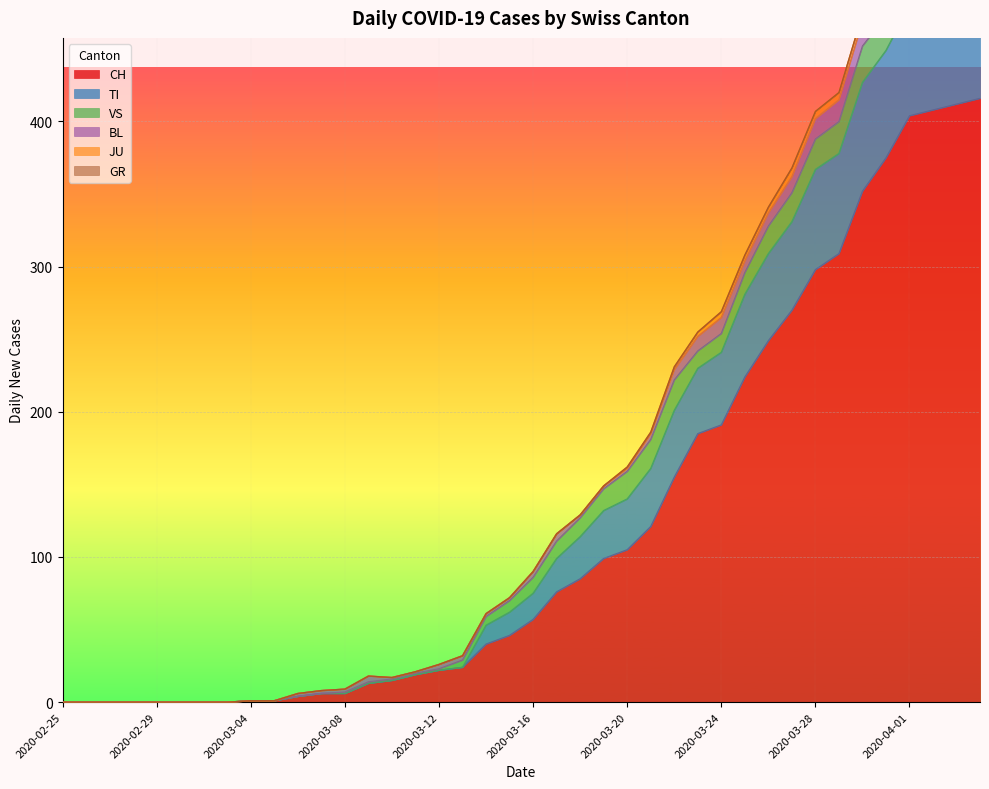

Reading right to left, transcribe all the data shown in this chart.

CH: 2020-04-04=416	2020-04-03=412	2020-04-02=408	2020-04-01=404	2020-03-31=375	2020-03-30=352	2020-03-29=309	2020-03-28=298	2020-03-27=270	2020-03-26=249	2020-03-25=224	2020-03-24=191	2020-03-23=185	2020-03-22=155	2020-03-21=121	2020-03-20=105	2020-03-19=99	2020-03-18=85	2020-03-17=76	2020-03-16=57	2020-03-15=46	2020-03-14=40	2020-03-13=24	2020-03-12=22	2020-03-11=19	2020-03-10=15	2020-03-09=13	2020-03-08=6	2020-03-07=6	2020-03-06=4	2020-03-05=1	2020-03-04=1	2020-03-03=0	2020-03-02=0	2020-03-01=0	2020-02-29=0	2020-02-28=0	2020-02-27=0	2020-02-26=0	2020-02-25=0
TI: 2020-04-04=72	2020-04-03=75	2020-04-02=75	2020-04-01=76	2020-03-31=74	2020-03-30=75	2020-03-29=69	2020-03-28=69	2020-03-27=61	2020-03-26=60	2020-03-25=57	2020-03-24=50	2020-03-23=45	2020-03-22=46	2020-03-21=40	2020-03-20=35	2020-03-19=33	2020-03-18=29	2020-03-17=23	2020-03-16=18	2020-03-15=16	2020-03-14=13	2020-03-13=0	2020-03-12=0	2020-03-11=0	2020-03-10=0	2020-03-09=0	2020-03-08=0	2020-03-07=0	2020-03-06=0	2020-03-05=0	2020-03-04=0	2020-03-03=0	2020-03-02=0	2020-03-01=0	2020-02-29=0	2020-02-28=0	2020-02-27=0	2020-02-26=0	2020-02-25=0
GR: 2020-04-04=0	2020-04-03=0	2020-04-02=0	2020-04-01=0	2020-03-31=0	2020-03-30=0	2020-03-29=0	2020-03-28=0	2020-03-27=0	2020-03-26=0	2020-03-25=0	2020-03-24=0	2020-03-23=0	2020-03-22=0	2020-03-21=0	2020-03-20=0	2020-03-19=0	2020-03-18=0	2020-03-17=0	2020-03-16=0	2020-03-15=0	2020-03-14=0	2020-03-13=0	2020-03-12=0	2020-03-11=0	2020-03-10=0	2020-03-09=0	2020-03-08=0	2020-03-07=0	2020-03-06=0	2020-03-05=0	2020-03-04=0	2020-03-03=0	2020-03-02=0	2020-03-01=0	2020-02-29=0	2020-02-28=0	2020-02-27=0	2020-02-26=0	2020-02-25=0
JU: 2020-04-04=3	2020-04-03=3	2020-04-02=3	2020-04-01=5	2020-03-31=5	2020-03-30=5	2020-03-29=5	2020-03-28=5	2020-03-27=6	2020-03-26=4	2020-03-25=4	2020-03-24=4	2020-03-23=3	2020-03-22=2	2020-03-21=1	2020-03-20=1	2020-03-19=0	2020-03-18=0	2020-03-17=0	2020-03-16=0	2020-03-15=0	2020-03-14=0	2020-03-13=0	2020-03-12=0	2020-03-11=0	2020-03-10=0	2020-03-09=0	2020-03-08=0	2020-03-07=0	2020-03-06=0	2020-03-05=0	2020-03-04=0	2020-03-03=0	2020-03-02=0	2020-03-01=0	2020-02-29=0	2020-02-28=0	2020-02-27=0	2020-02-26=0	2020-02-25=0
VS: 2020-04-04=28	2020-04-03=26	2020-04-02=28	2020-04-01=26	2020-03-31=24	2020-03-30=25	2020-03-29=22	2020-03-28=21	2020-03-27=20	2020-03-26=19	2020-03-25=15	2020-03-24=13	2020-03-23=12	2020-03-22=21	2020-03-21=20	2020-03-20=19	2020-03-19=15	2020-03-18=13	2020-03-17=12	2020-03-16=11	2020-03-15=8	2020-03-14=6	2020-03-13=5	2020-03-12=1	2020-03-11=1	2020-03-10=1	2020-03-09=1	2020-03-08=1	2020-03-07=0	2020-03-06=0	2020-03-05=0	2020-03-04=0	2020-03-03=0	2020-03-02=0	2020-03-01=0	2020-02-29=0	2020-02-28=0	2020-02-27=0	2020-02-26=0	2020-02-25=0
BL: 2020-04-04=19	2020-04-03=18	2020-04-02=18	2020-04-01=17	2020-03-31=18	2020-03-30=17	2020-03-29=15	2020-03-28=14	2020-03-27=11	2020-03-26=9	2020-03-25=8	2020-03-24=11	2020-03-23=10	2020-03-22=7	2020-03-21=4	2020-03-20=2	2020-03-19=2	2020-03-18=2	2020-03-17=5	2020-03-16=4	2020-03-15=2	2020-03-14=2	2020-03-13=3	2020-03-12=3	2020-03-11=1	2020-03-10=1	2020-03-09=4	2020-03-08=2	2020-03-07=2	2020-03-06=2	2020-03-05=0	2020-03-04=0	2020-03-03=0	2020-03-02=0	2020-03-01=0	2020-02-29=0	2020-02-28=0	2020-02-27=0	2020-02-26=0	2020-02-25=0